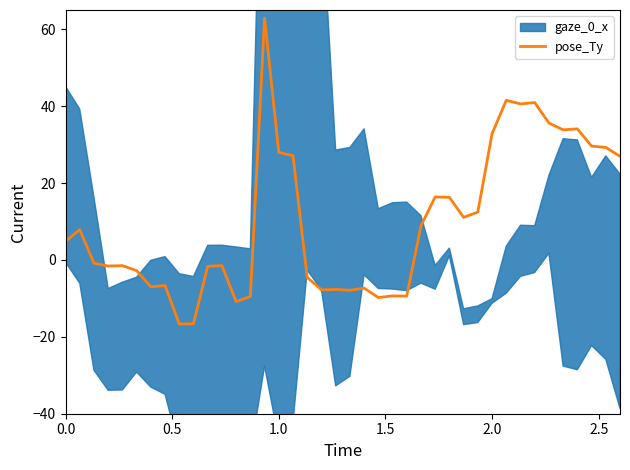

What is the maximum value for pose_Ty?

62.9